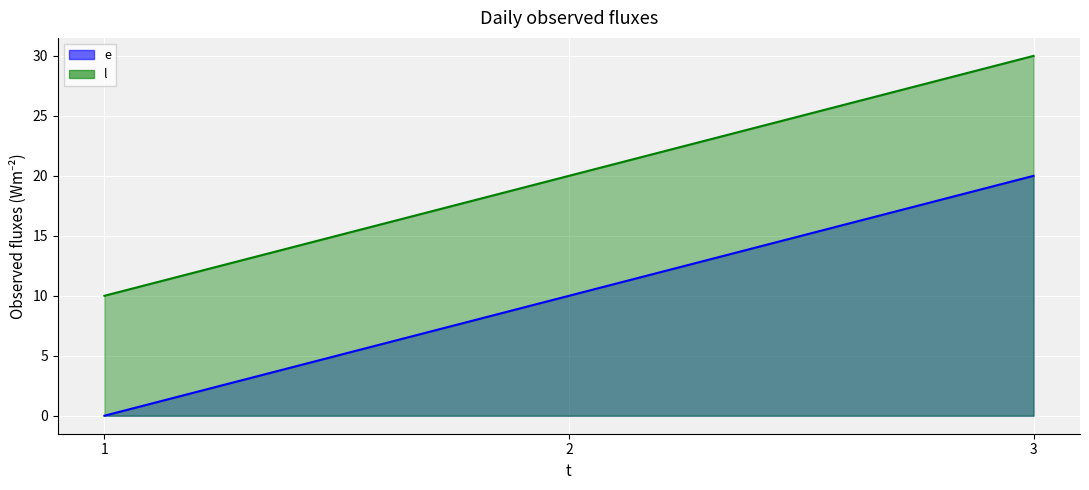

The l series shows 44 at 3. True or false?

False